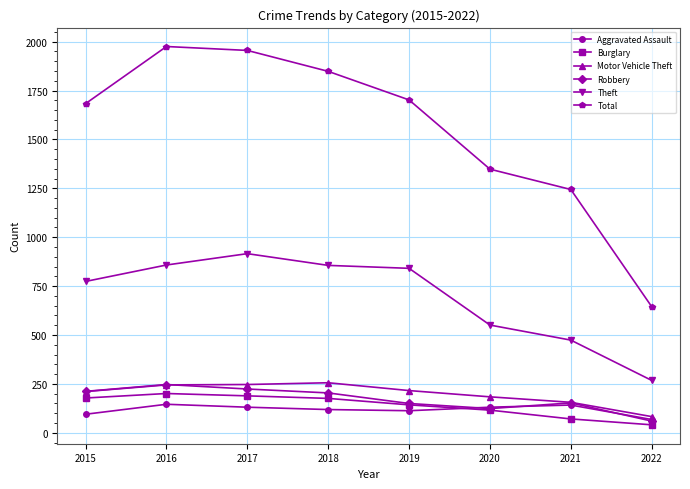

Read the Motor Vehicle Theft value at 2016, to the nearest 5.

245